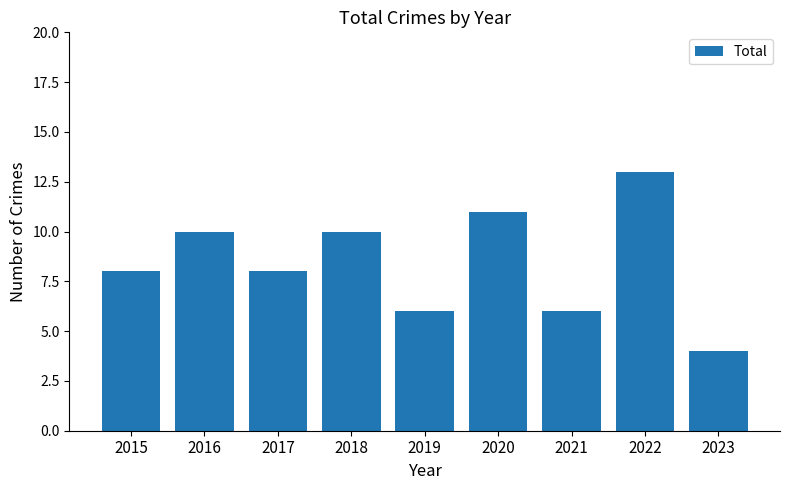

What is the difference between the maximum and minimum values?

9